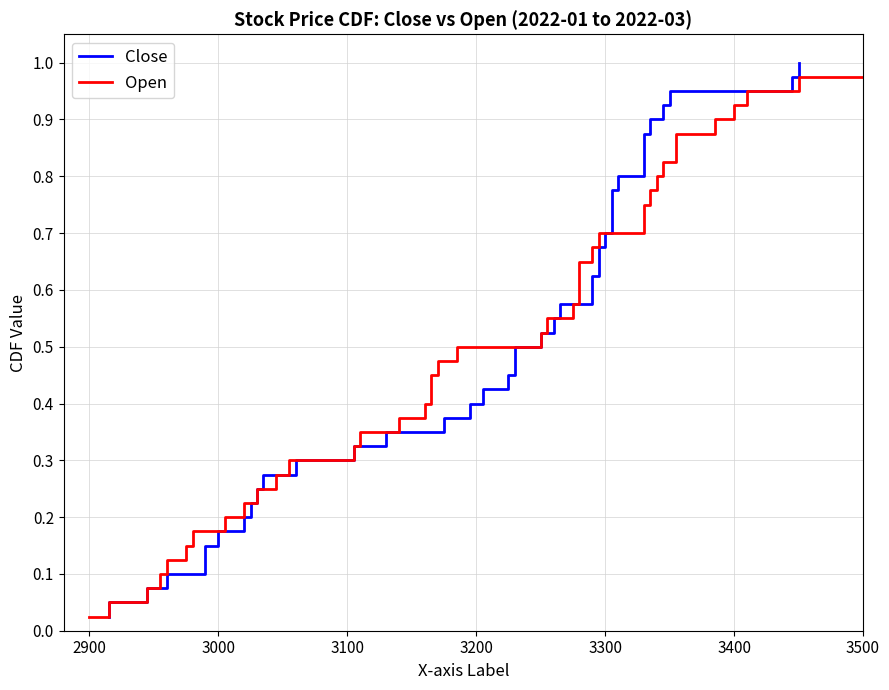

Reading left to right, list all the values displayed in this chart.

Close: 0.0	0.1	0.1	0.1	0.1	0.1	0.2	0.2	0.2	0.2	0.3	0.3	0.3	0.3	0.4	0.4	0.4	0.5	0.5	0.5	0.5	0.6	0.6	0.6	0.6	0.7	0.7	0.7	0.7	0.8	0.8	0.8	0.8	0.8	0.9	0.9	0.9	0.9	1.0	1.0
Open: 0.0	0.1	0.1	0.1	0.1	0.1	0.2	0.2	0.2	0.2	0.3	0.3	0.3	0.3	0.4	0.4	0.4	0.5	0.5	0.5	0.5	0.6	0.6	0.6	0.6	0.7	0.7	0.7	0.7	0.8	0.8	0.8	0.8	0.8	0.9	0.9	0.9	0.9	1.0	1.0